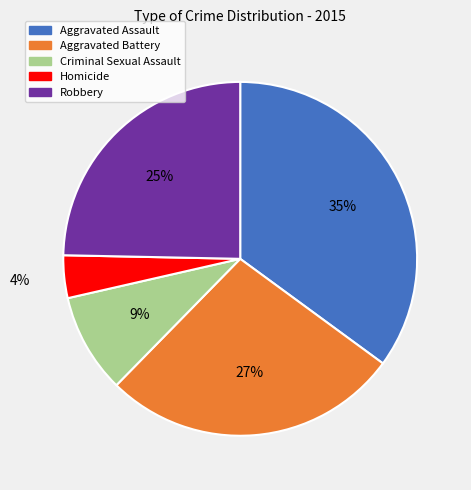

Which category has the smallest portion of the pie?

Homicide